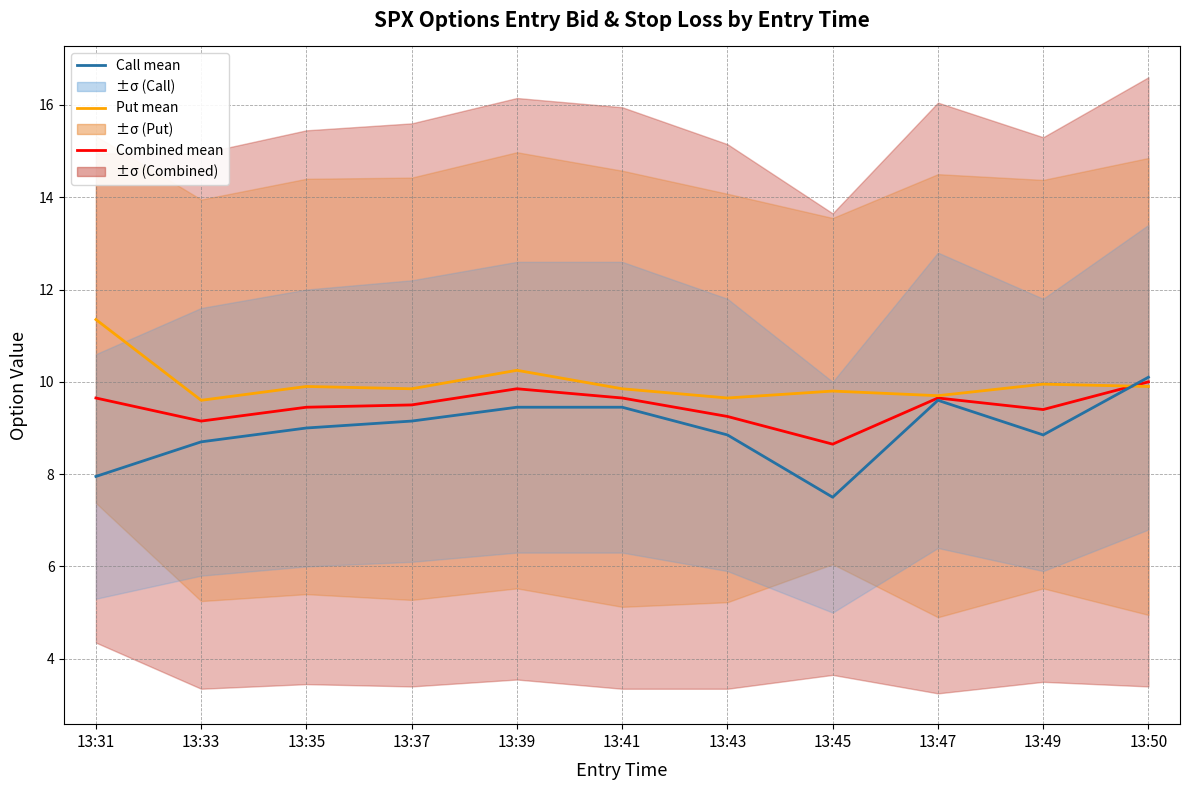

How many lines are shown in the chart?

3